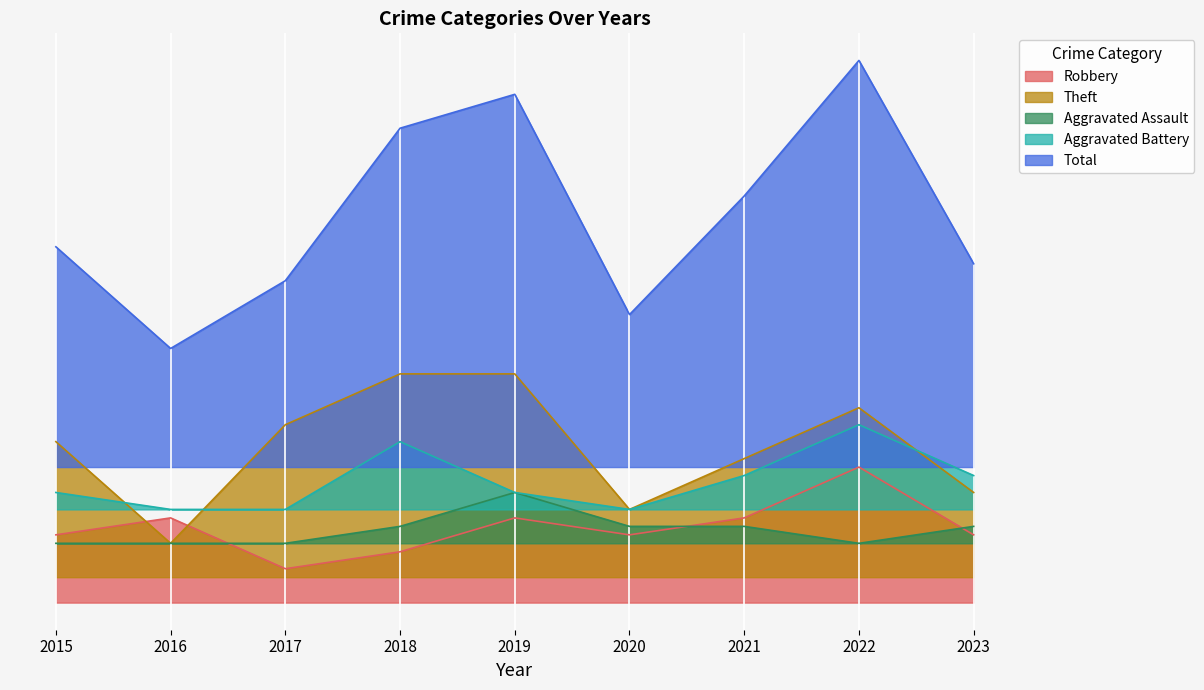

At 2020, list the series in order from smallest to largest.

Robbery, Aggravated Assault, Theft, Aggravated Battery, Total